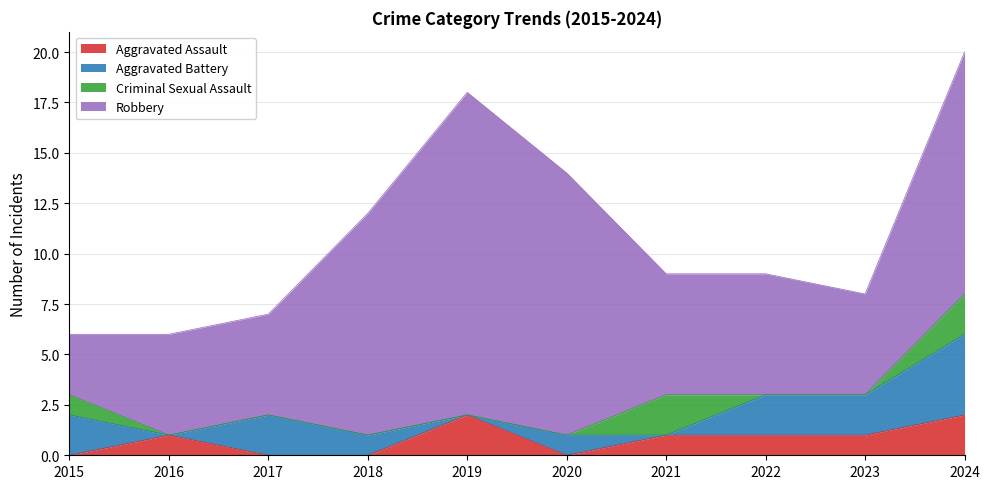

At how many categories does at least one series exceed 3?

9